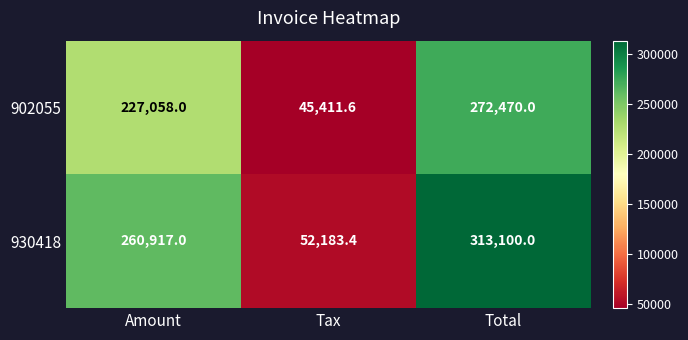

What is the average value of the 902055 series?

181646.5